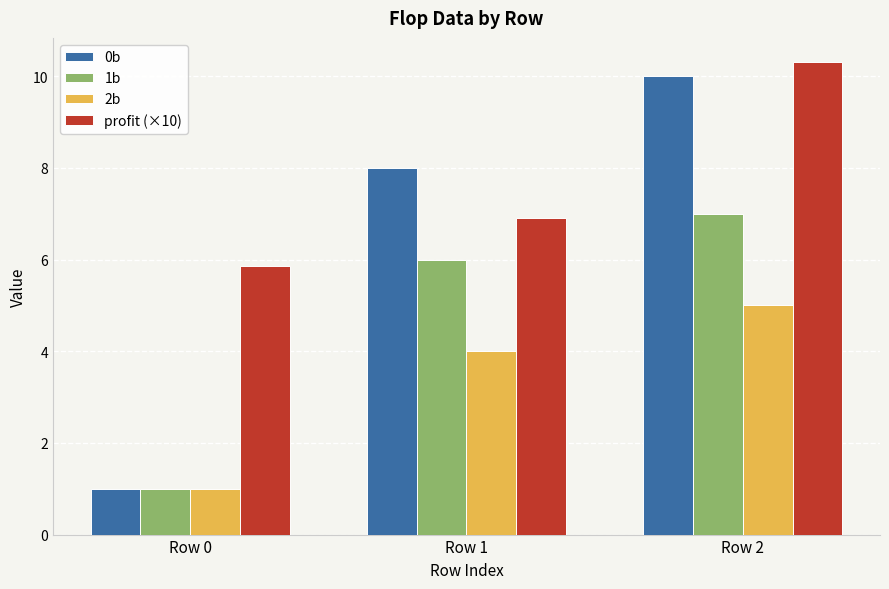

Count the number of data series in this chart.

4